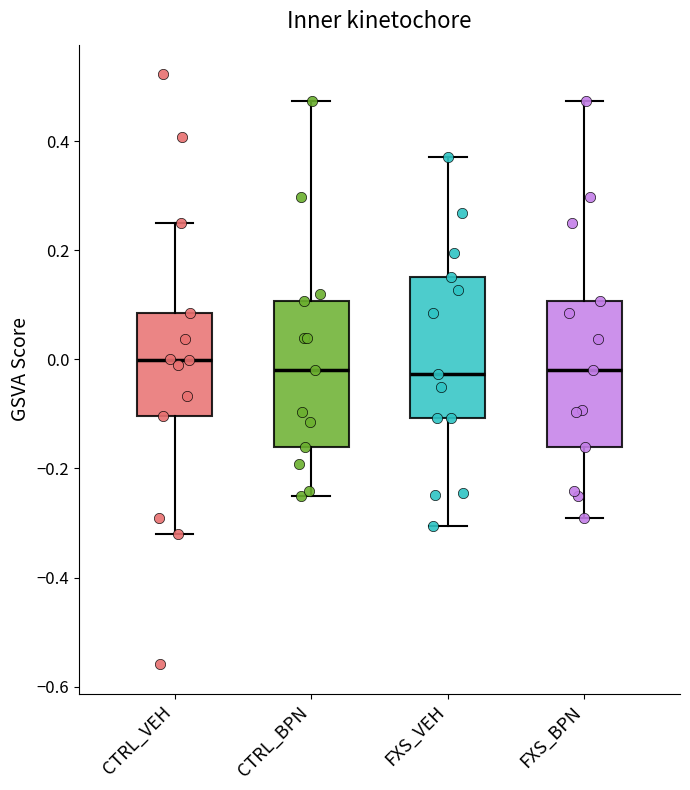

Reading left to right, transcribe this box plot: for each box, give where its median line is, the range the box spans, and where its two whiskers end, as read against the y-axis. The values are not printed on the chart, so give them approximately, as read against the axis.

CTRL_VEH: median 0.00, box -0.10 to 0.08, whiskers -0.32 to 0.26
CTRL_BPN: median -0.02, box -0.16 to 0.10, whiskers -0.26 to 0.48
FXS_VEH: median -0.02, box -0.10 to 0.16, whiskers -0.30 to 0.38
FXS_BPN: median -0.02, box -0.16 to 0.10, whiskers -0.30 to 0.48